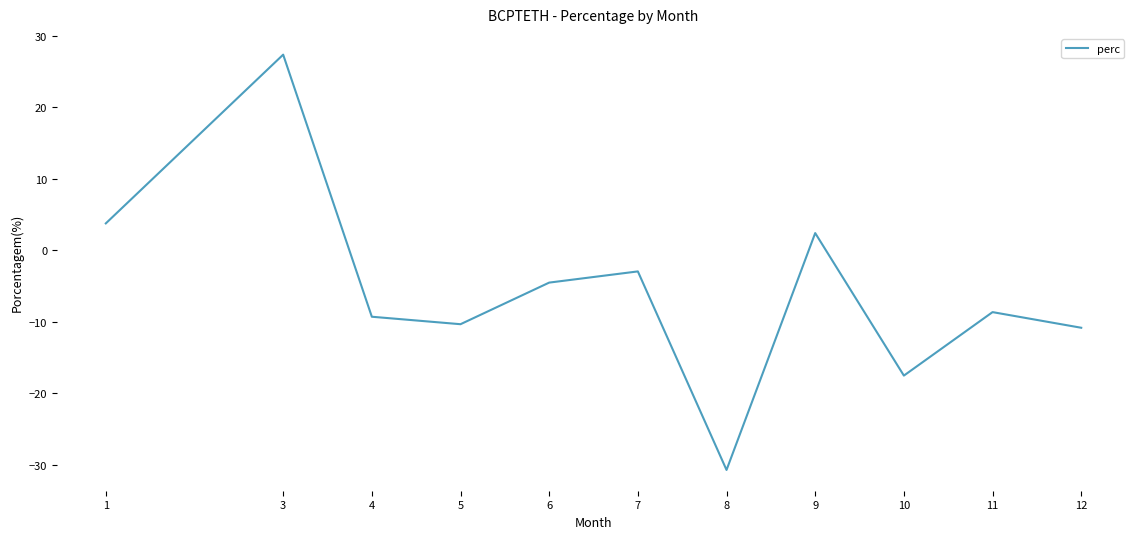

At which label does the data first exceed -8?

1